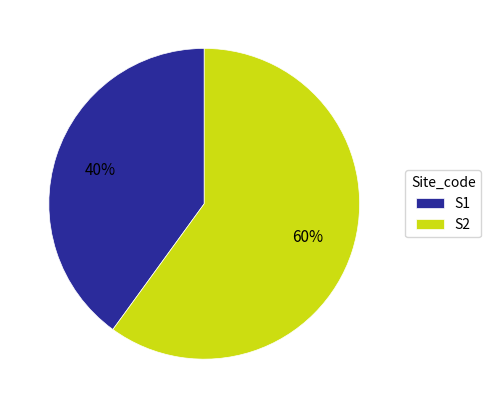

What percentage is the S2 slice, to the nearest percent?

60%